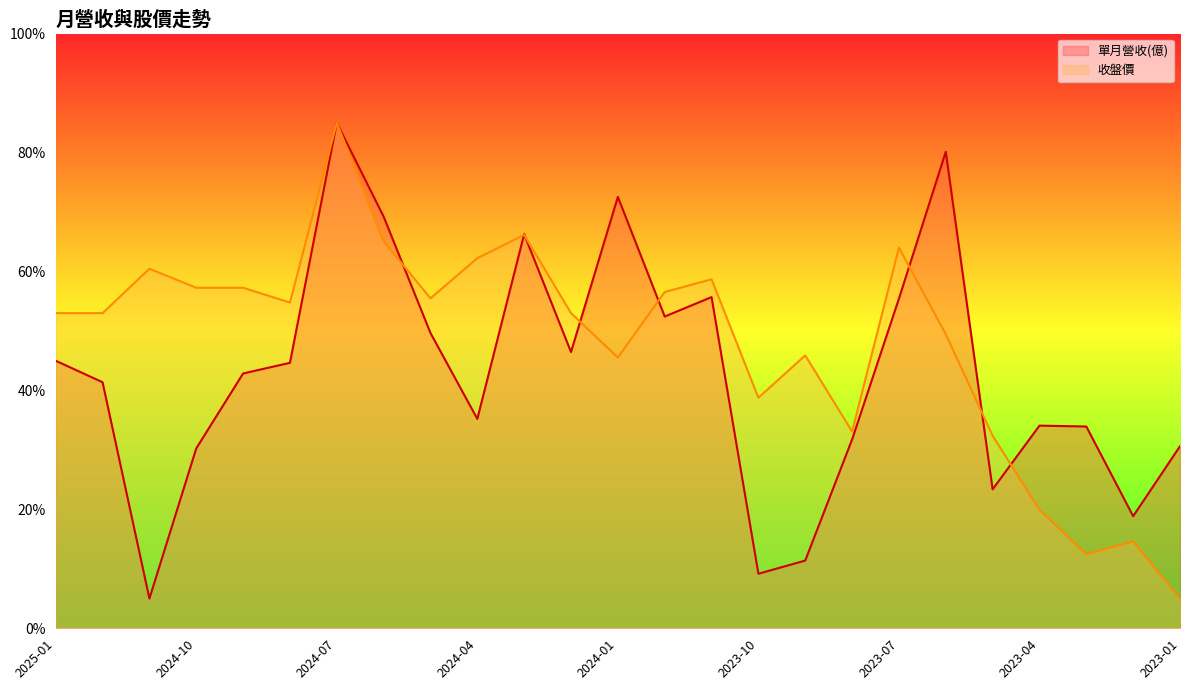

How many lines are shown in the chart?

2